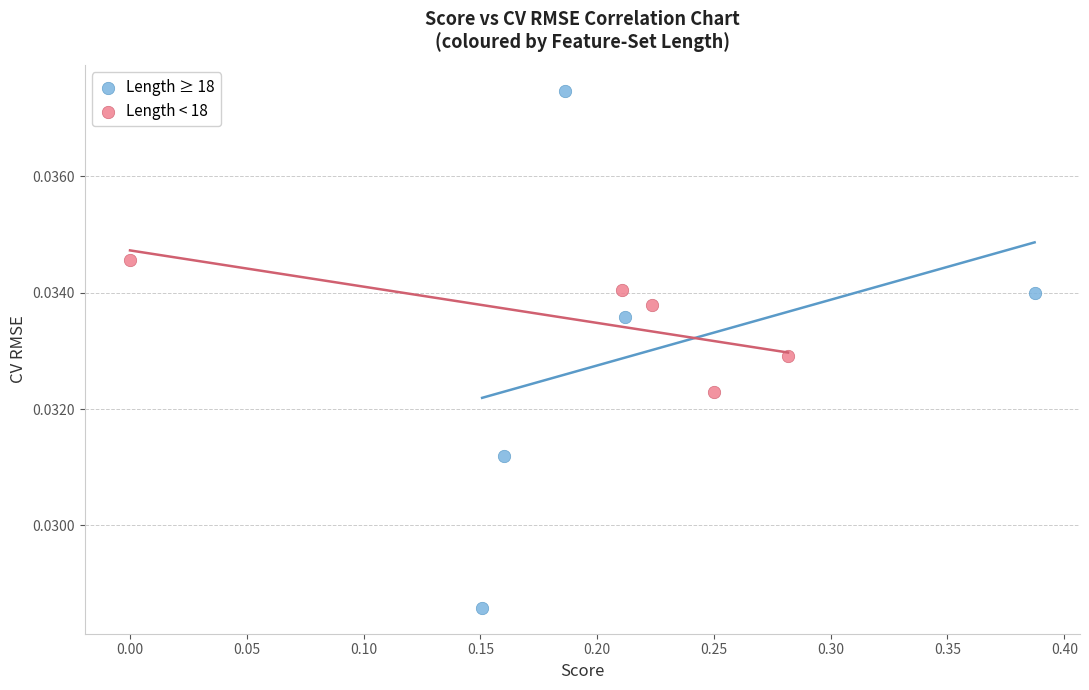

Which series contains the lowest Y value?

Length ≥ 18